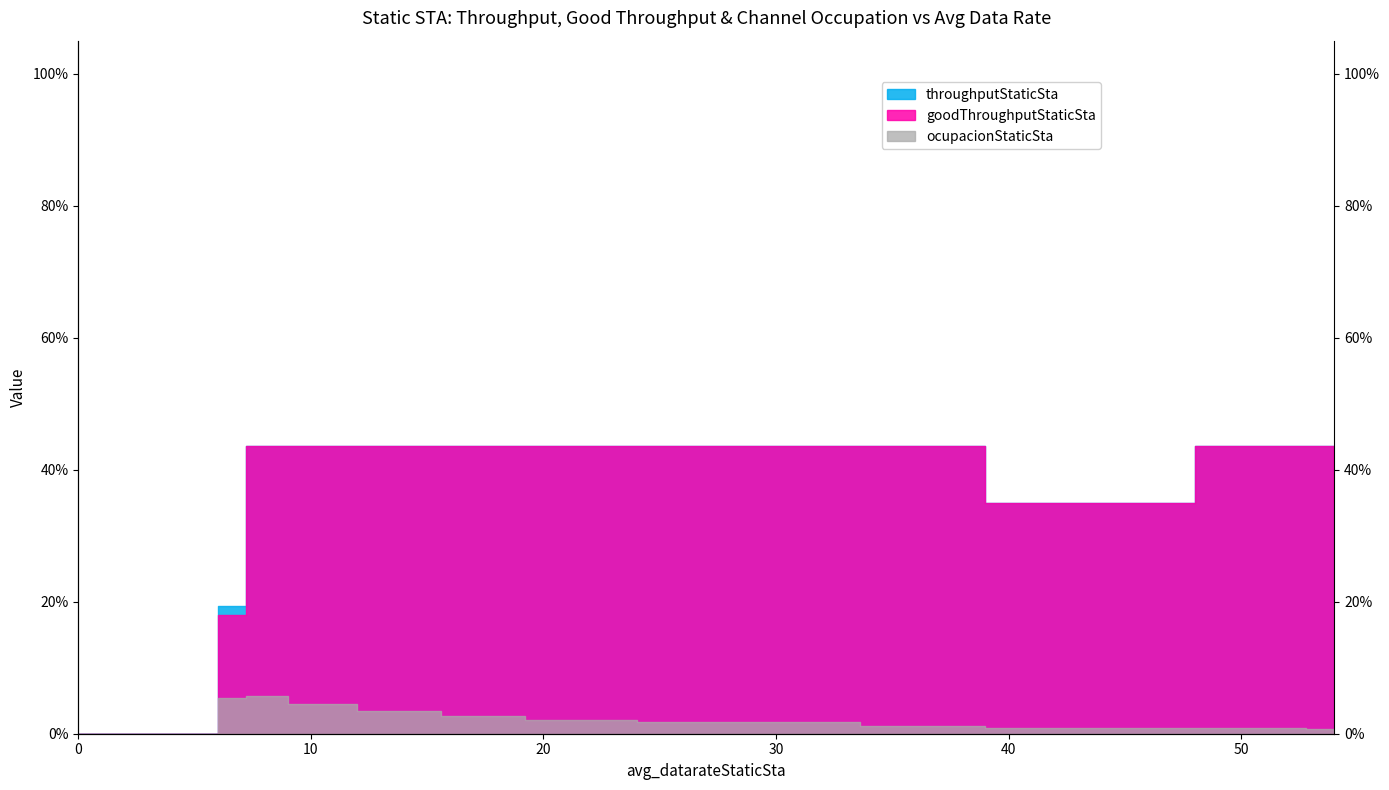

What are all the series names shown in the legend?

throughputStaticSta, goodThroughputStaticSta, ocupacionStaticSta